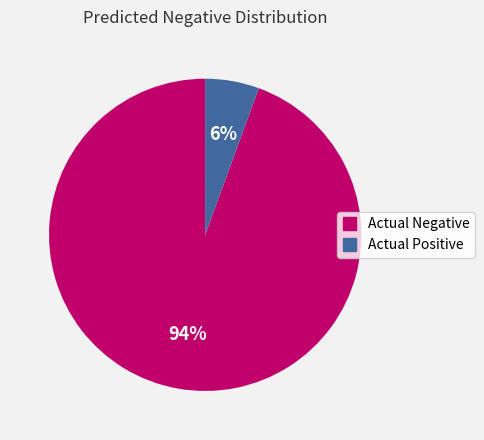

To the nearest percent, what is the average slice percentage?

50%